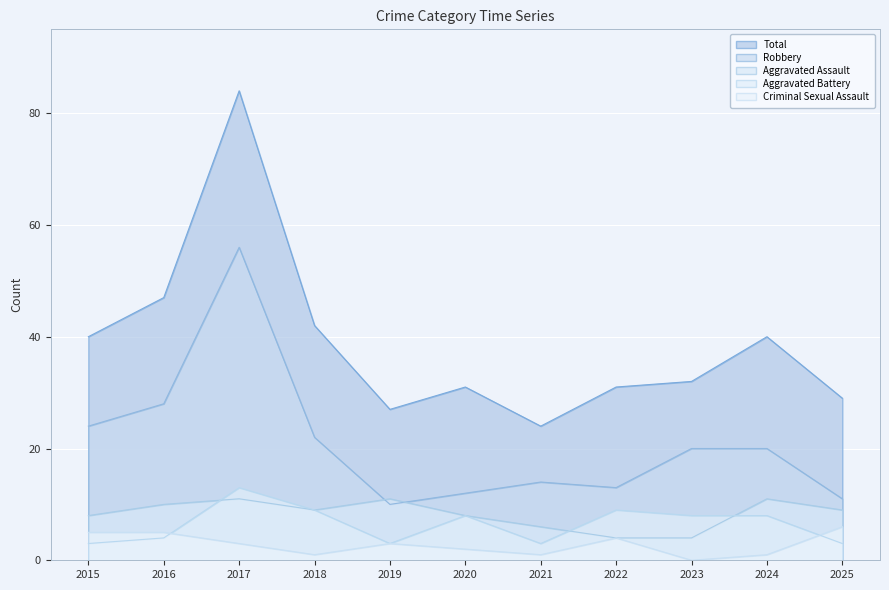

What is the average value of the Aggravated Assault series?

8